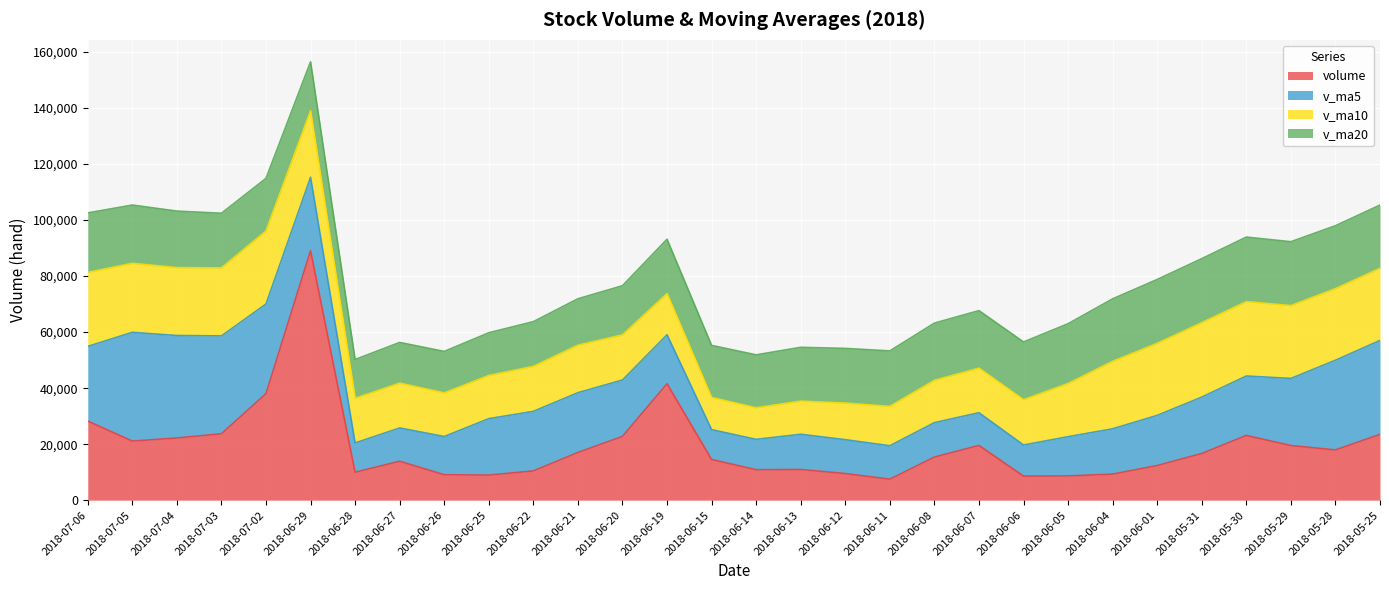

What is the difference between the maximum and second lowest values in the v_ma20 series?

8509.1